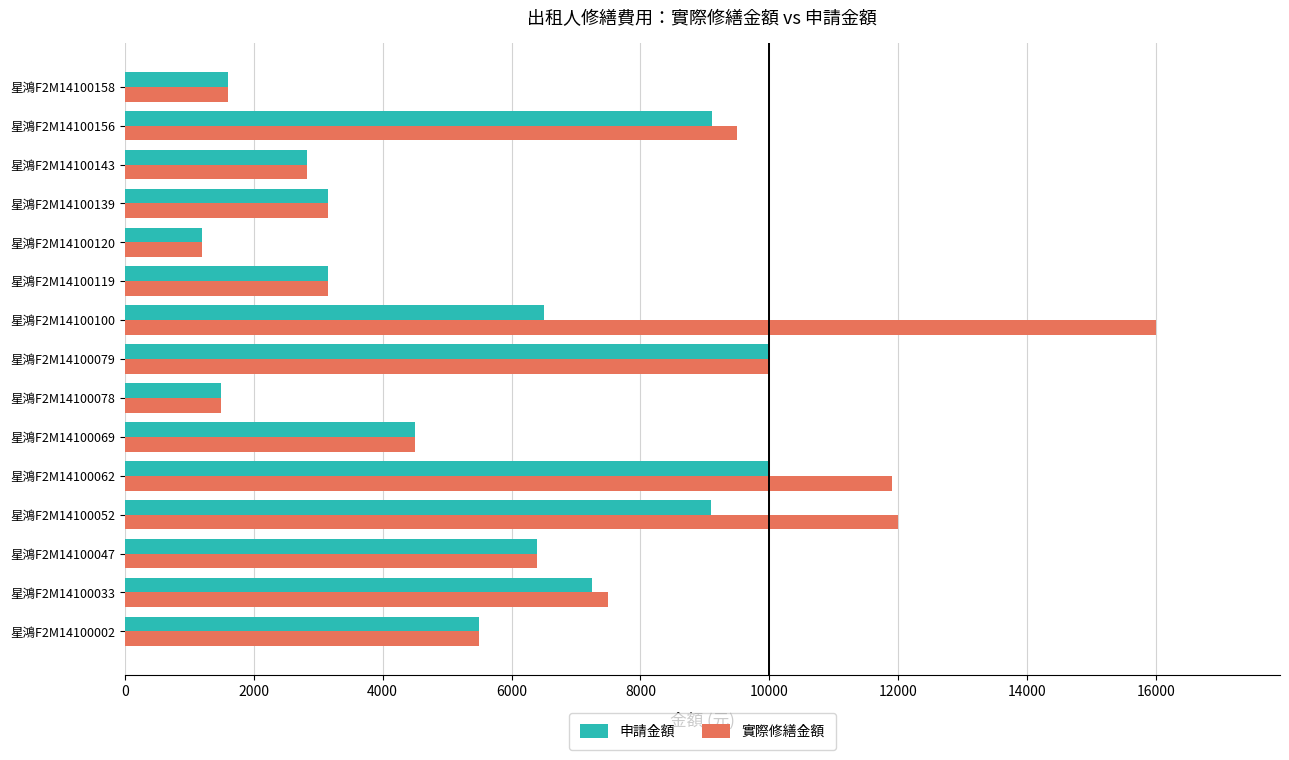

What is the maximum value for 實際修繕金額?

16000